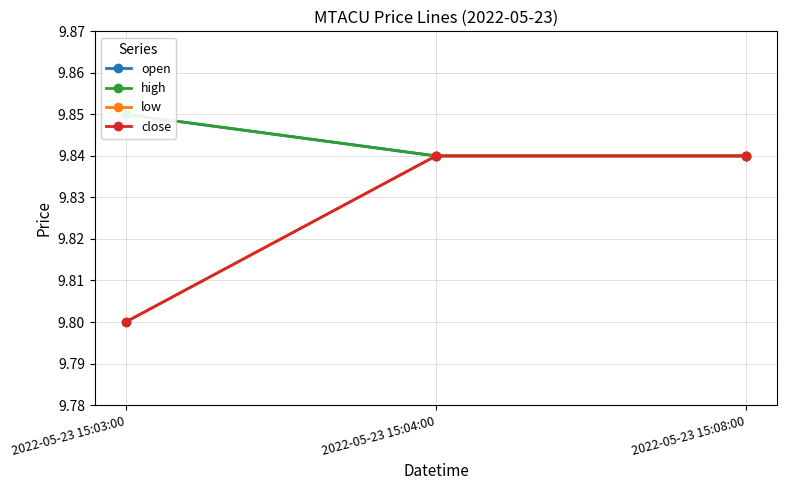

Is this an area chart (filled region under the line)?

No